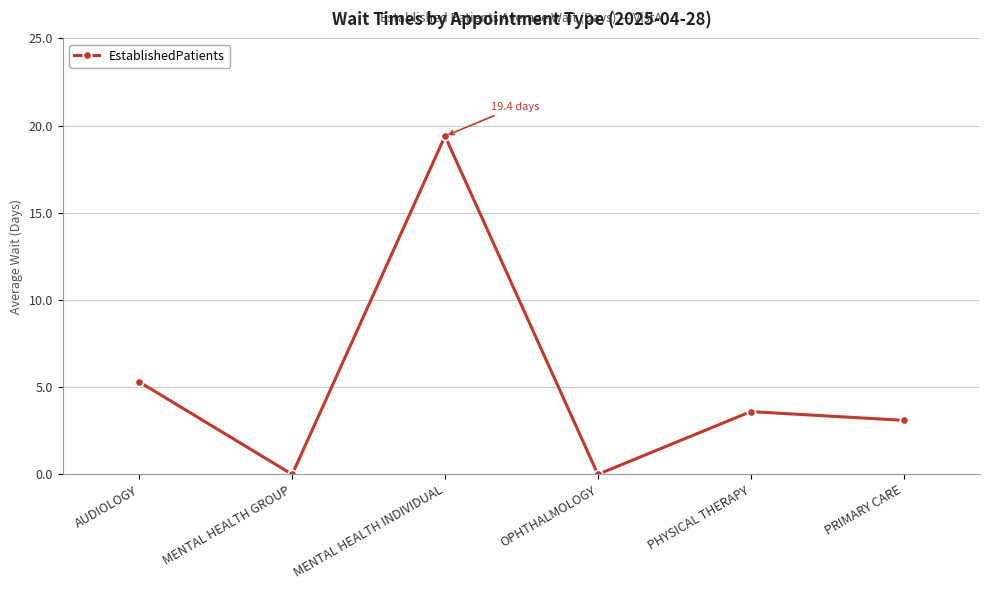

True or false: the data shows 5.3 at AUDIOLOGY.

True